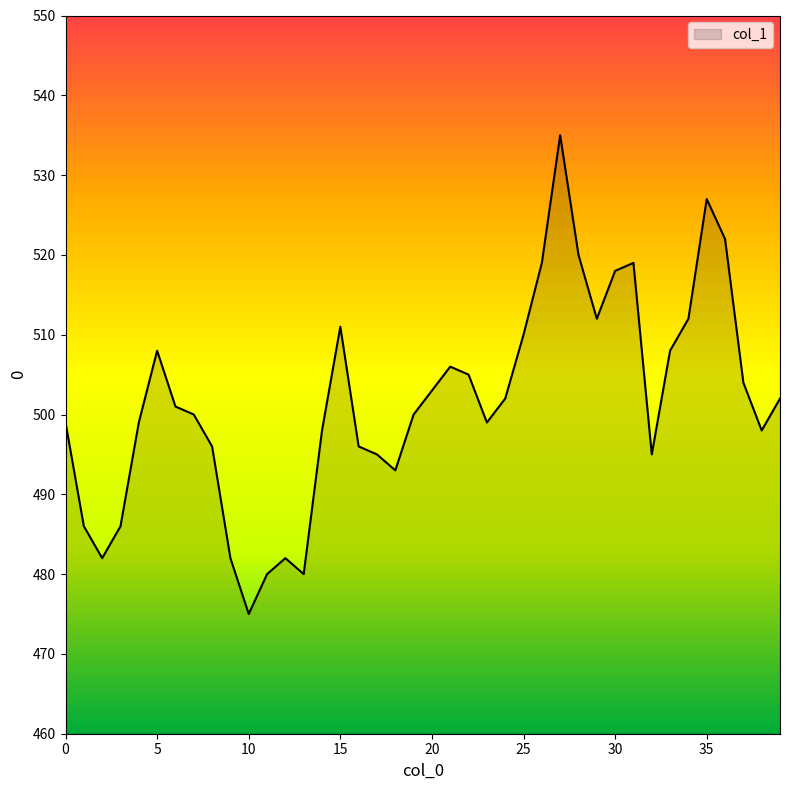

How many values are below 501?

20